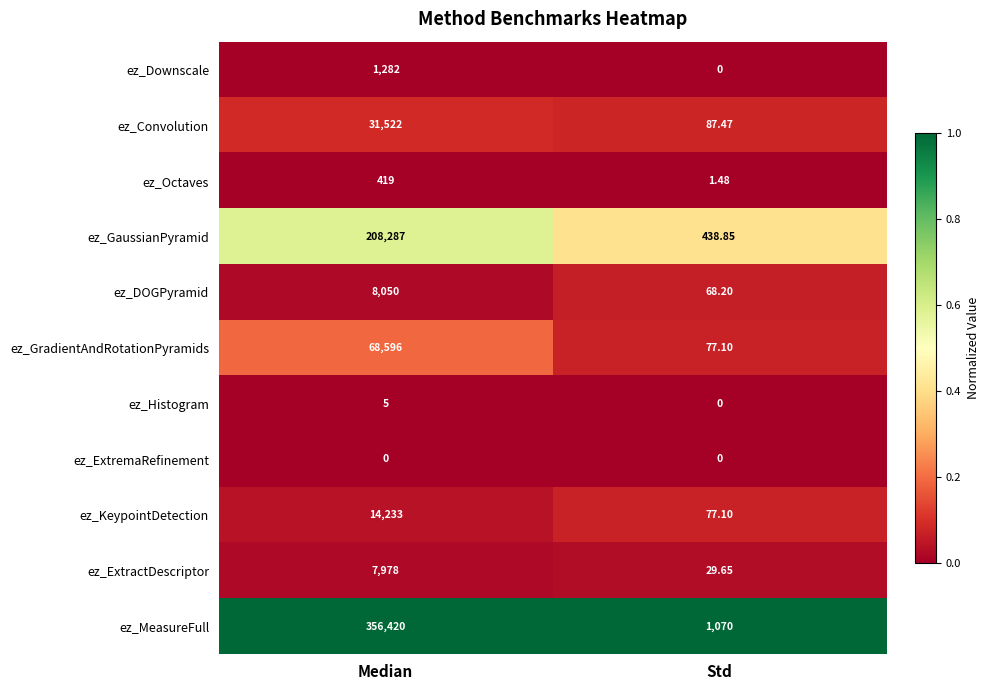

Between Median and Std, which series saw the biggest shift?

ez_MeasureFull